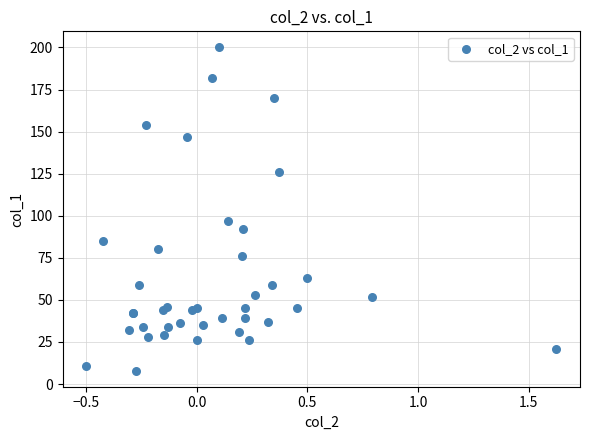

What Y value in the scatter plot is closest to 104?

97